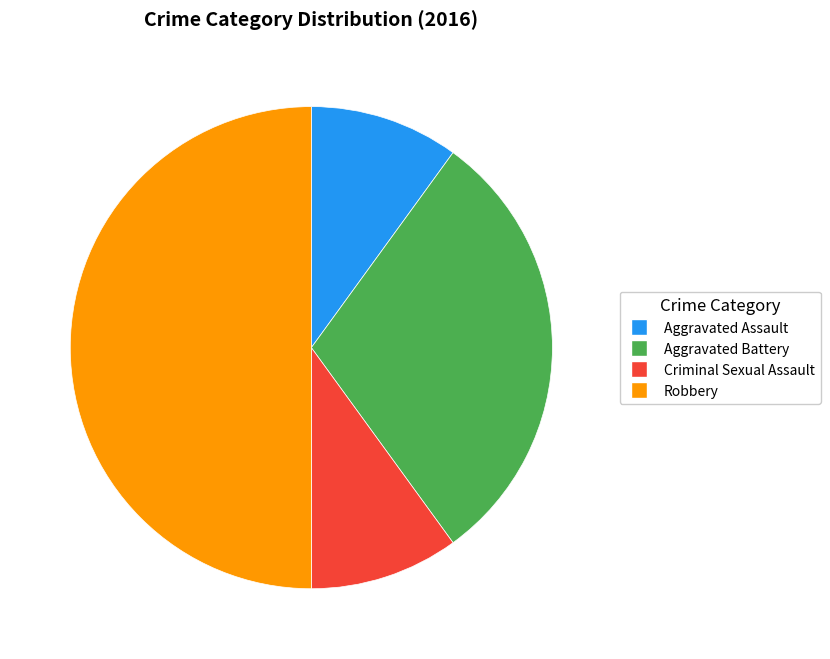

What is the ratio of the value at Robbery to the value at Aggravated Battery?

1.7